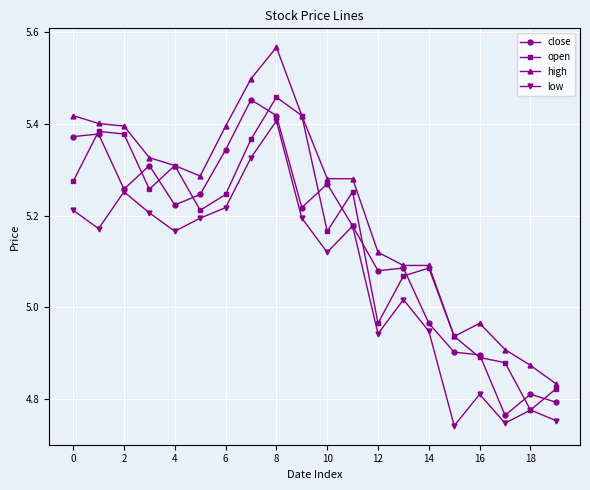

How many lines are shown in the chart?

4